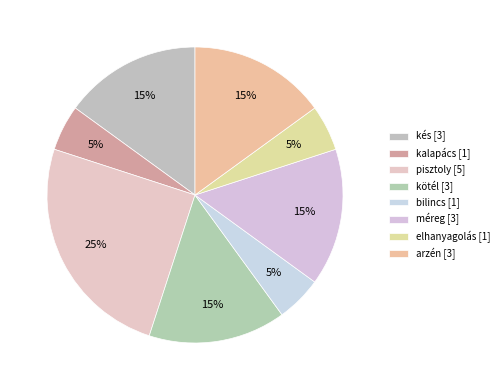

True or false: méreg accounts for 15% of the total.

True